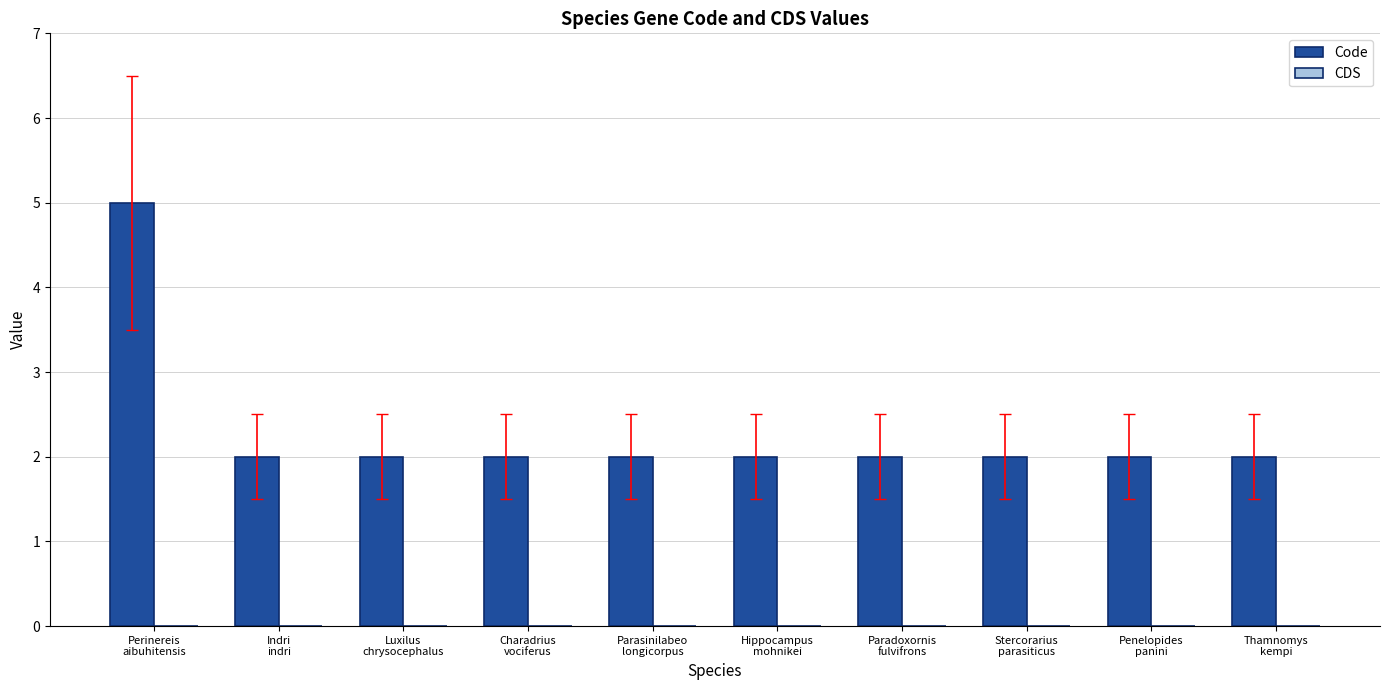

What is the greatest value displayed?

5